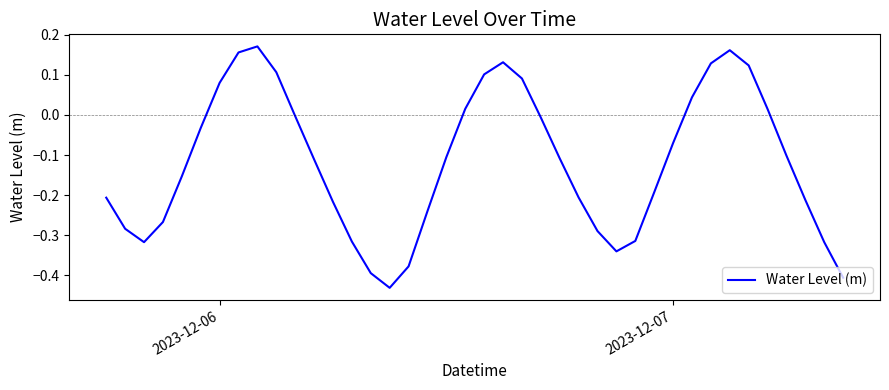

What is the difference between the maximum and minimum values?

0.6